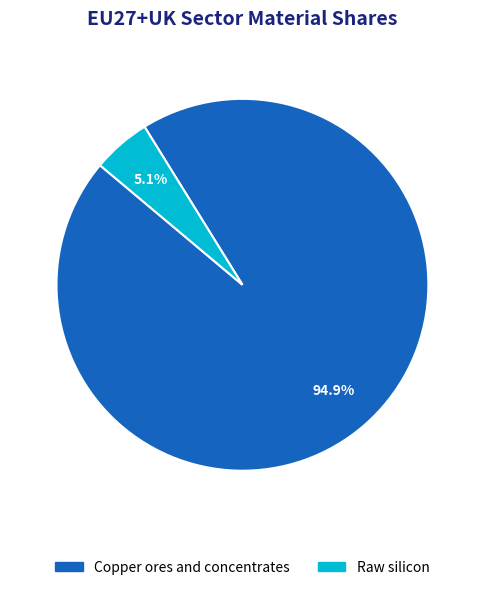

How many slices are in this pie chart?

2